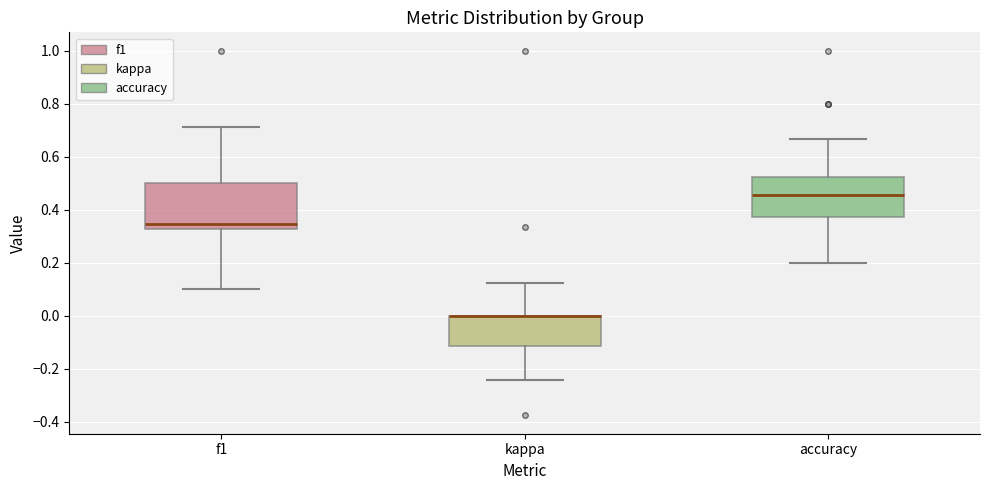

Reading left to right, transcribe this box plot: for each box, give where its median line is, the range the box spans, and where its two whiskers end, as read against the y-axis. The values are not printed on the chart, so give them approximately, as read against the axis.

f1: median 0.34, box 0.32 to 0.50, whiskers 0.10 to 0.72
kappa: median 0.00 (drawn on the box's upper edge), box -0.12 to 0.00, whiskers -0.24 to 0.12
accuracy: median 0.46, box 0.38 to 0.52, whiskers 0.20 to 0.66